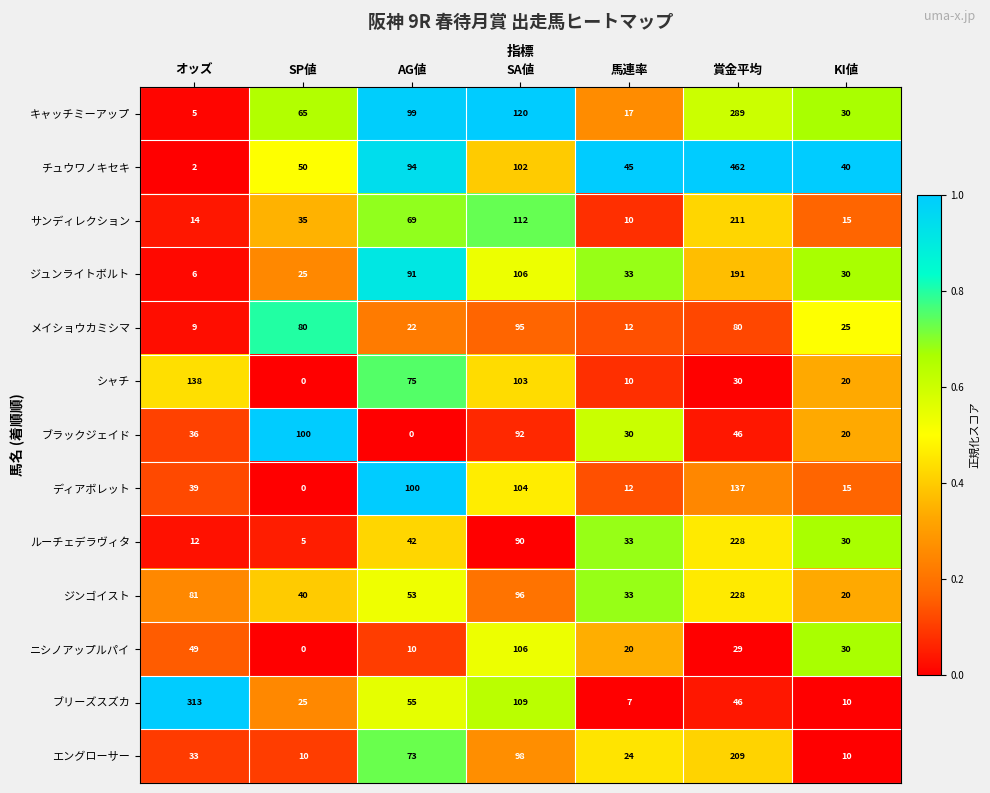

Between オッズ and KI値, which series saw the biggest shift?

ブリーズスズカ